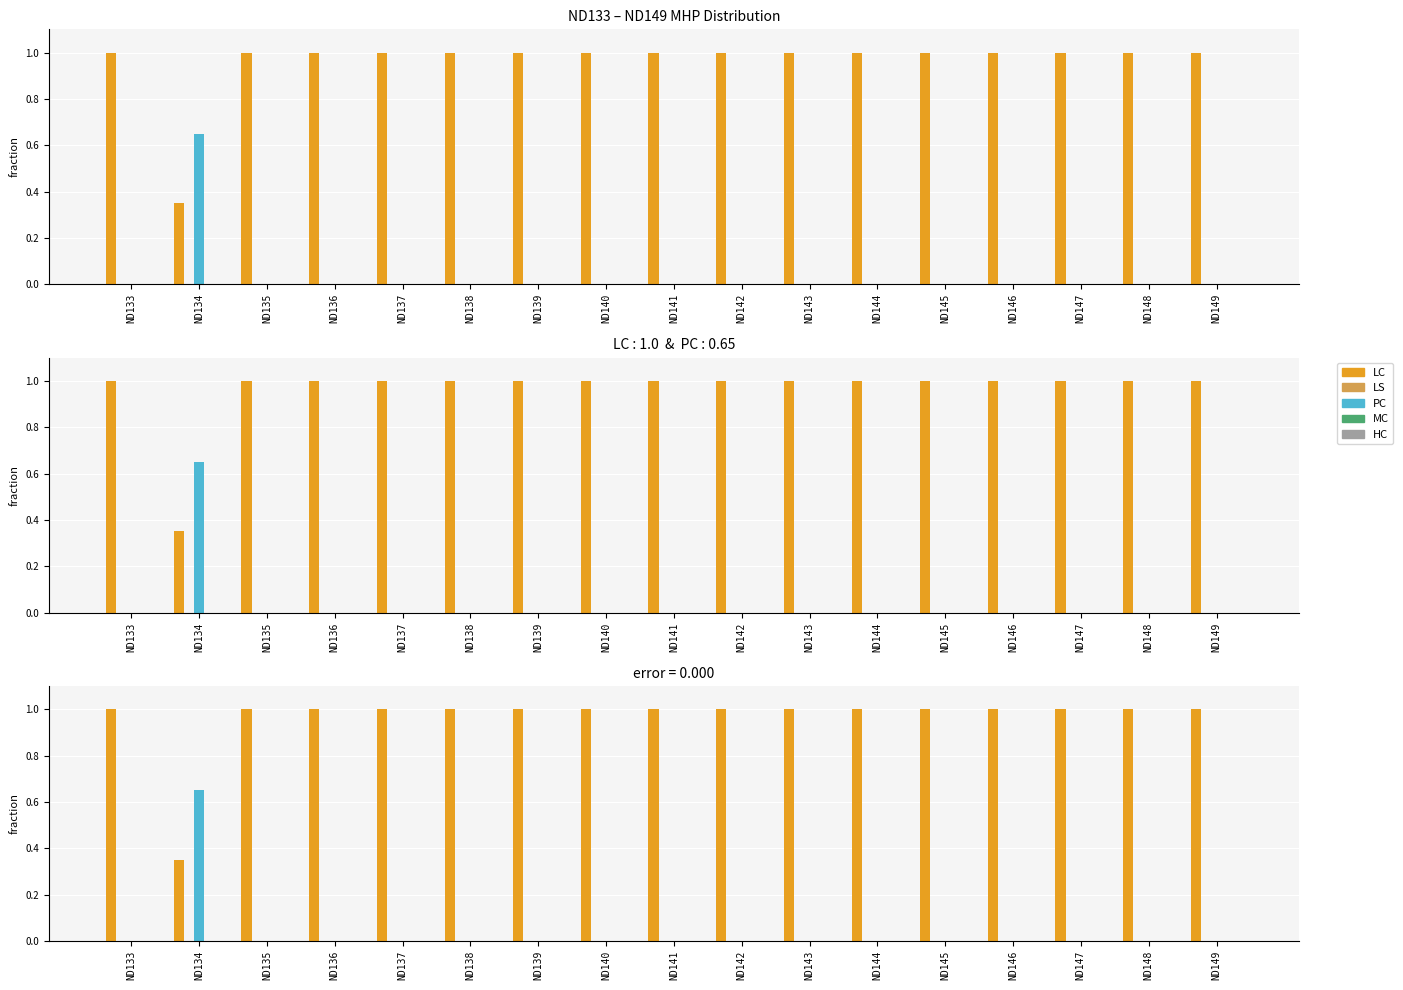

At which category is the sum across all series the highest?

ND133